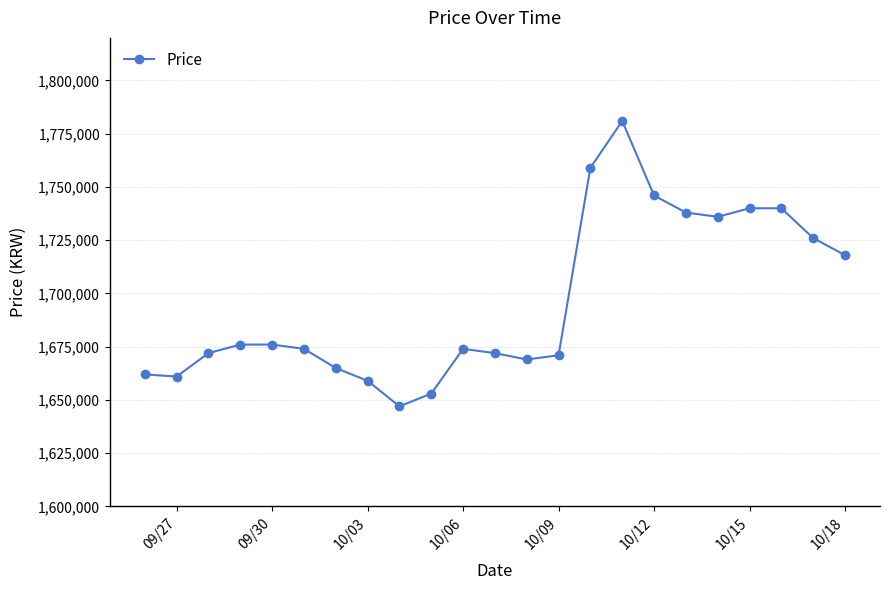

Reading left to right, list all the values displayed in this chart.

1662000	1661000	1672000	1676000	1676000	1674000	1665000	1659000	1647000	1653000	1674000	1672000	1669000	1671000	1759000	1781000	1746000	1738000	1736000	1740000	1740000	1726000	1718000